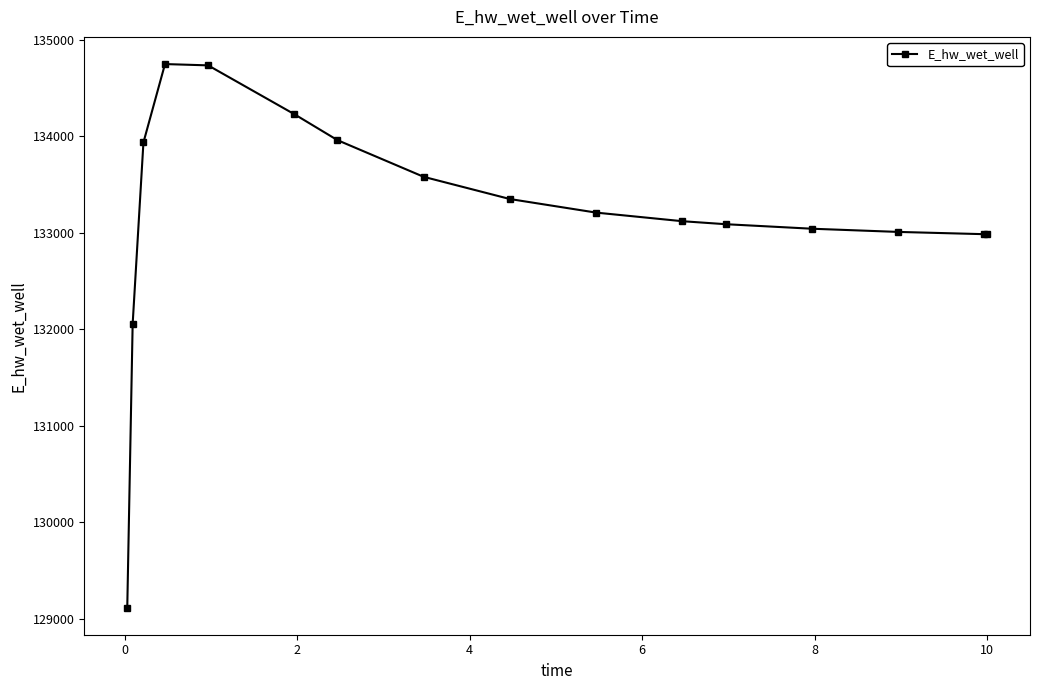

How many values are below 133208?

8